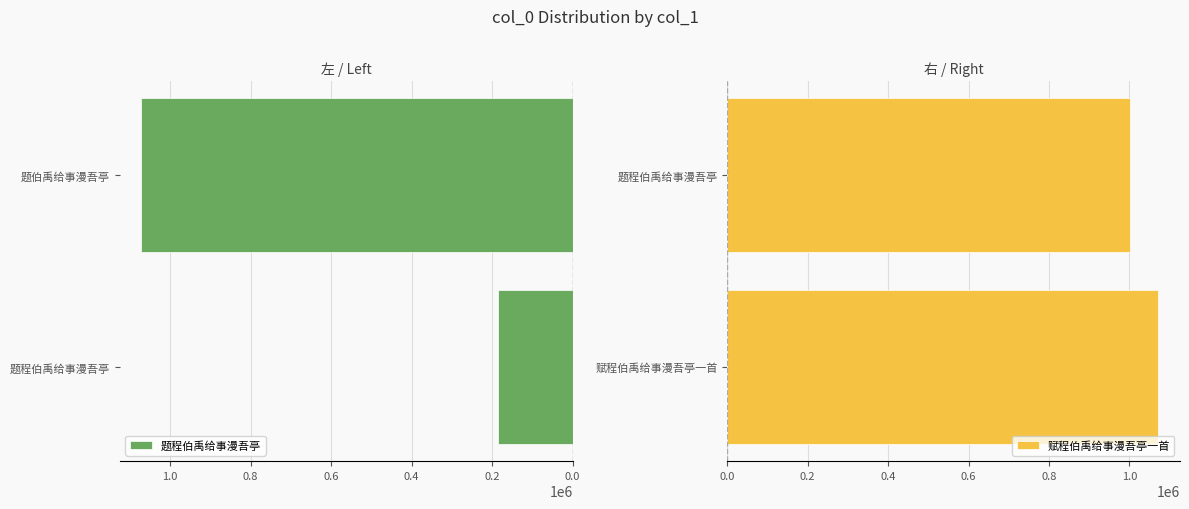

Which series has the largest range (max minus min)?

题程伯禹给事漫吾亭